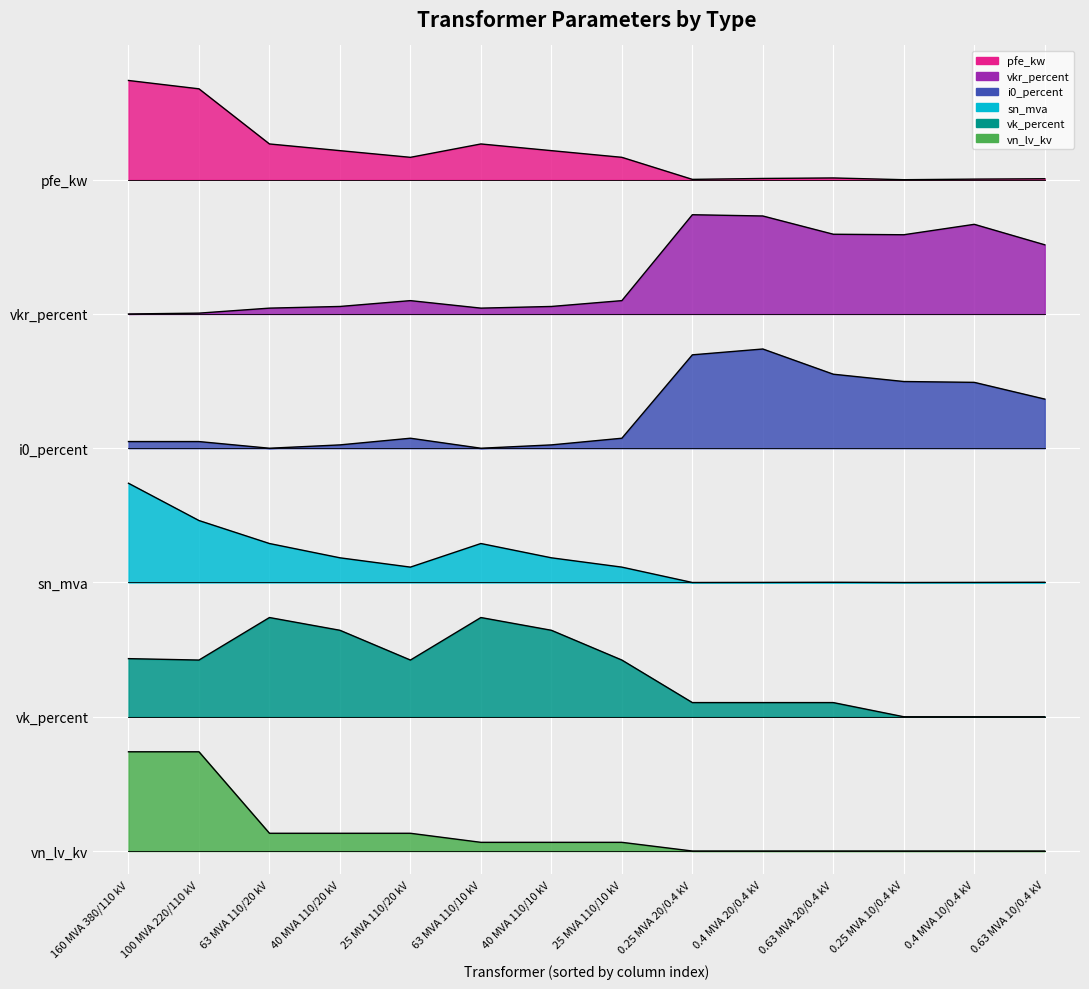

Rank the categories by i0_percent value from highest to lowest.

0.4 MVA 20/0.4 kV, 0.25 MVA 20/0.4 kV, 0.63 MVA 20/0.4 kV, 0.25 MVA 10/0.4 kV, 0.4 MVA 10/0.4 kV, 0.63 MVA 10/0.4 kV, 25 MVA 110/20 kV, 25 MVA 110/10 kV, 160 MVA 380/110 kV, 100 MVA 220/110 kV, 40 MVA 110/20 kV, 40 MVA 110/10 kV, 63 MVA 110/20 kV, 63 MVA 110/10 kV